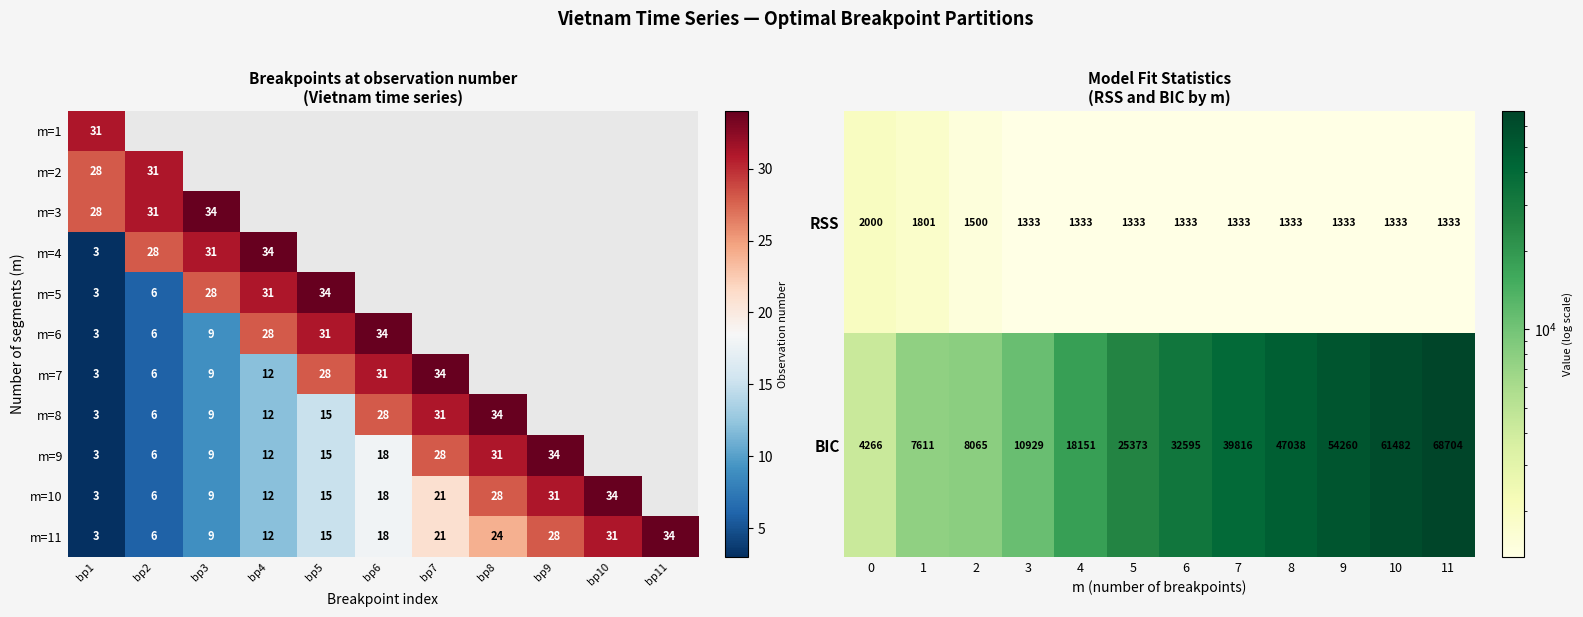

Count the RSS values in the range 1333 to 1500.

10